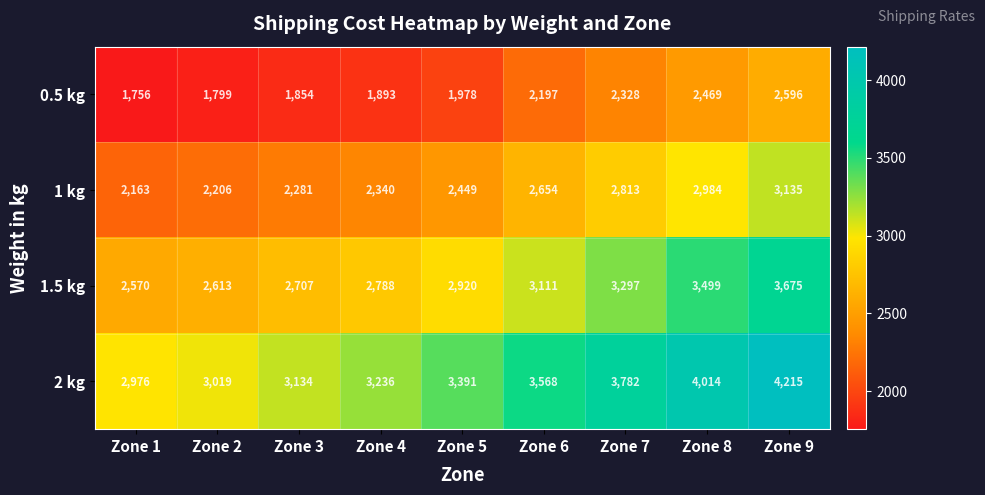

How many data points in 2 kg are less than 3391?

4